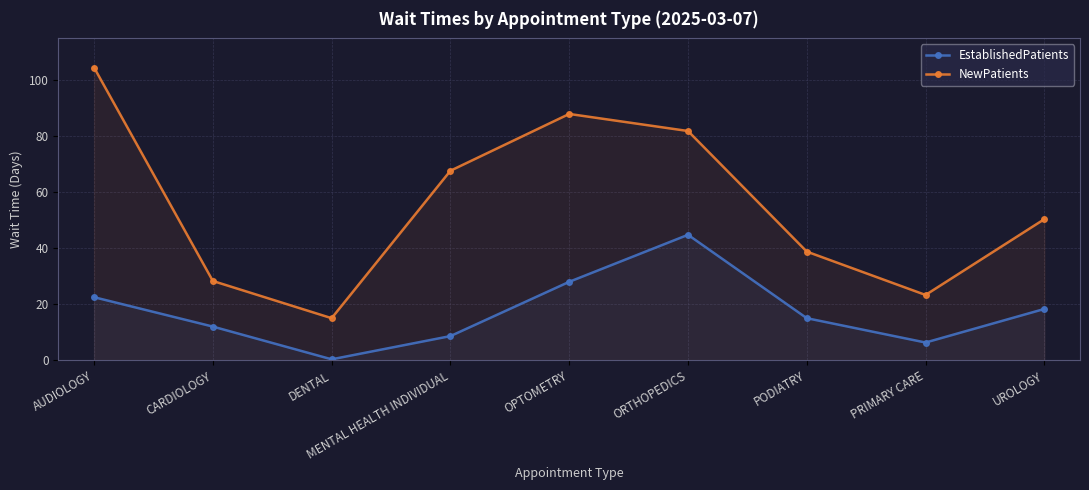

How many values in the NewPatients series are below 50?

4